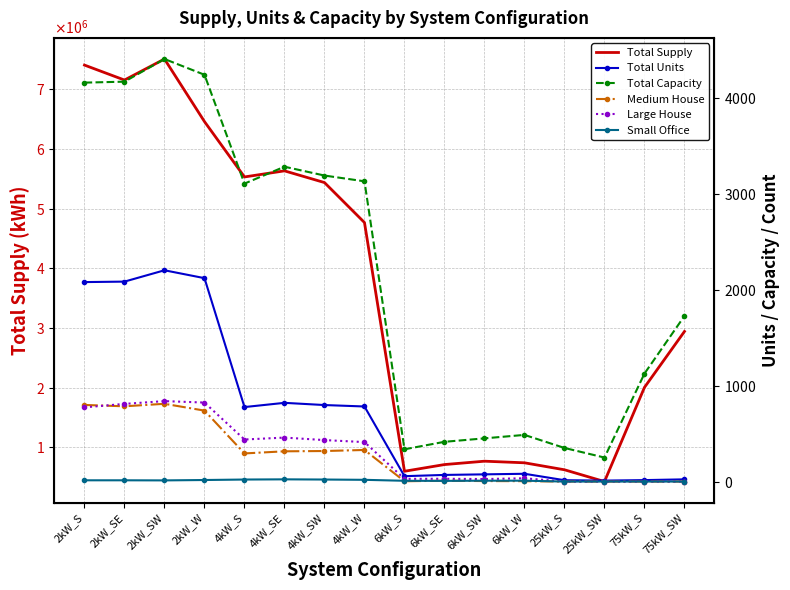

Reading right to left, extract all data points from this chart.

Total Supply: 75kW_SW=2942147.5	75kW_S=2004815.5	25kW_SW=426398.2	25kW_S=623720.4	6kW_W=740713.5	6kW_SW=767516.7	6kW_SE=711086.5	6kW_S=598771.6	4kW_W=4767390.6	4kW_SW=5437429.7	4kW_SE=5633728.6	4kW_S=5531508.7	2kW_W=6459143.7	2kW_SW=7508019.2	2kW_SE=7155522.3	2kW_S=7406233.9
Total Units: 75kW_SW=23.0	75kW_S=15.0	25kW_SW=10.0	25kW_S=14.0	6kW_W=81.0	6kW_SW=75.0	6kW_SE=69.0	6kW_S=56.0	4kW_W=782.0	4kW_SW=797.0	4kW_SE=820.0	4kW_S=776.0	2kW_W=2119.0	2kW_SW=2201.0	2kW_SE=2083.0	2kW_S=2078.0
Total Capacity: 75kW_SW=1725.0	75kW_S=1125.0	25kW_SW=250.0	25kW_S=350.0	6kW_W=486.0	6kW_SW=450.0	6kW_SE=414.0	6kW_S=336.0	4kW_W=3128.0	4kW_SW=3188.0	4kW_SE=3280.0	4kW_S=3104.0	2kW_W=4238.0	2kW_SW=4402.0	2kW_SE=4166.0	2kW_S=4156.0
Medium House: 75kW_SW=0.0	75kW_S=0.0	25kW_SW=0.0	25kW_S=0.0	6kW_W=4.0	6kW_SW=5.0	6kW_SE=9.0	6kW_S=3.0	4kW_W=329.0	4kW_SW=318.0	4kW_SE=315.0	4kW_S=293.0	2kW_W=739.0	2kW_SW=810.0	2kW_SE=784.0	2kW_S=798.0
Large House: 75kW_SW=0.0	75kW_S=0.0	25kW_SW=0.0	25kW_S=0.0	6kW_W=34.0	6kW_SW=26.0	6kW_SE=29.0	6kW_S=28.0	4kW_W=411.0	4kW_SW=432.0	4kW_SE=458.0	4kW_S=438.0	2kW_W=823.0	2kW_SW=838.0	2kW_SE=809.0	2kW_S=773.0
Small Office: 75kW_SW=0.0	75kW_S=0.0	25kW_SW=0.0	25kW_S=0.0	6kW_W=9.0	6kW_SW=9.0	6kW_SE=7.0	6kW_S=8.0	4kW_W=18.0	4kW_SW=21.0	4kW_SE=23.0	4kW_S=21.0	2kW_W=16.0	2kW_SW=12.0	2kW_SE=13.0	2kW_S=13.0